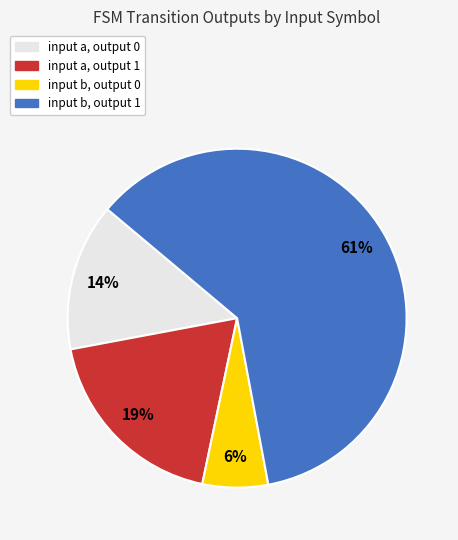

How many segments does this pie chart have?

4